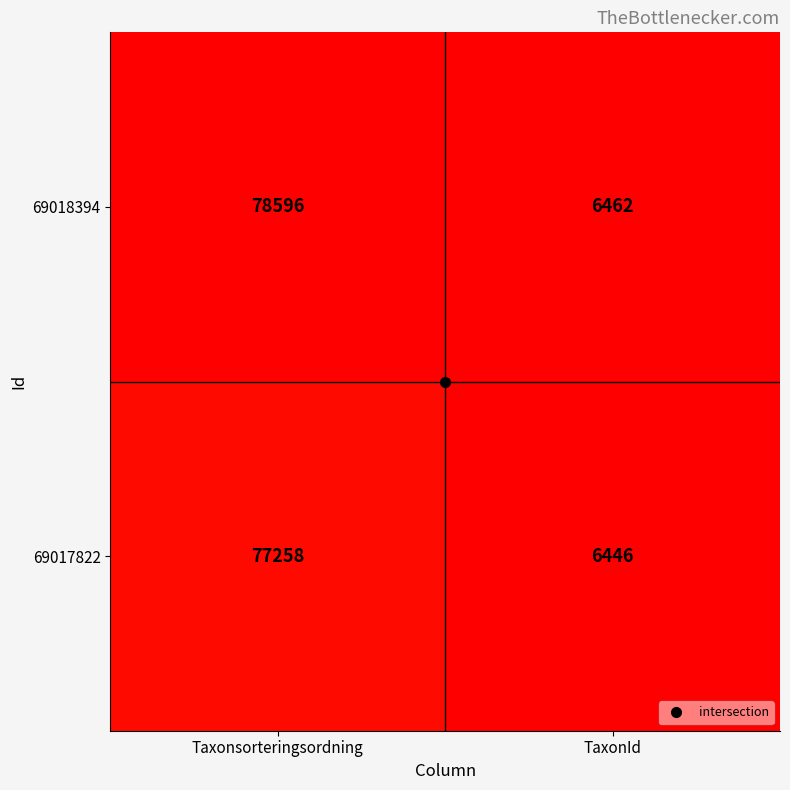

What is the average value of the 69018394 series?

42529